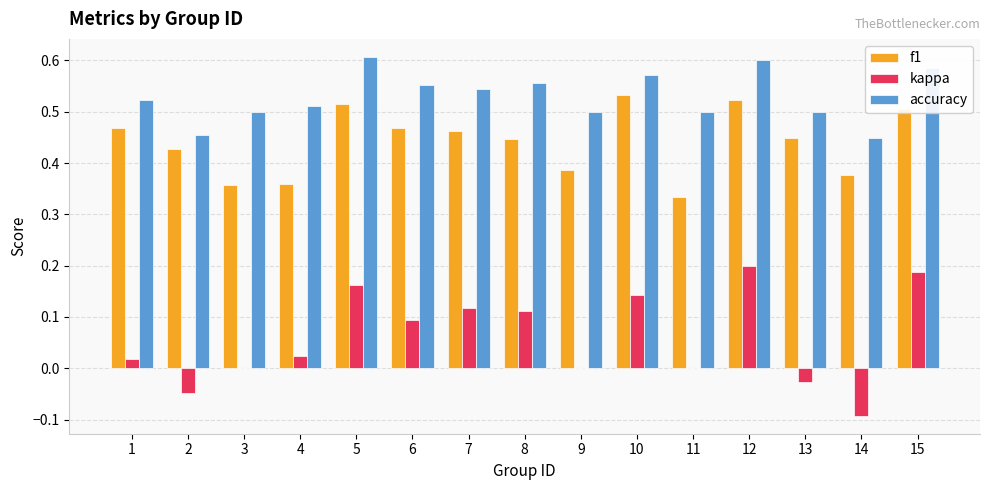

Is it true that f1 equals 0.6 at 9?

False